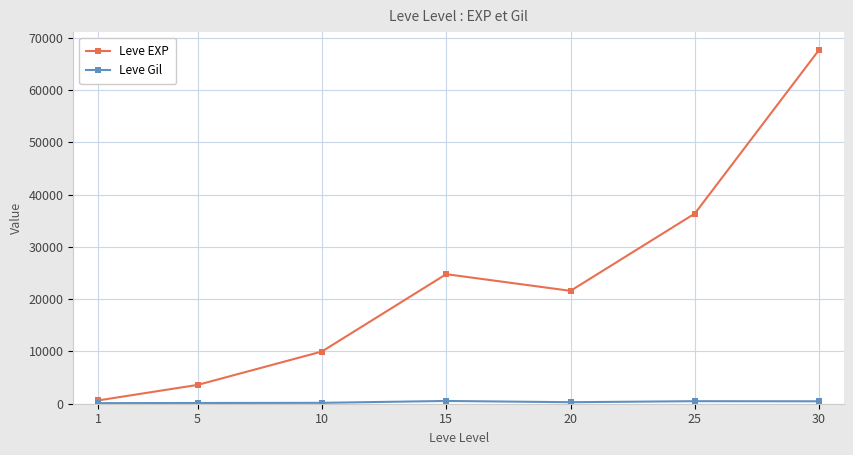

What is the highest value of the Leve EXP series?

67730